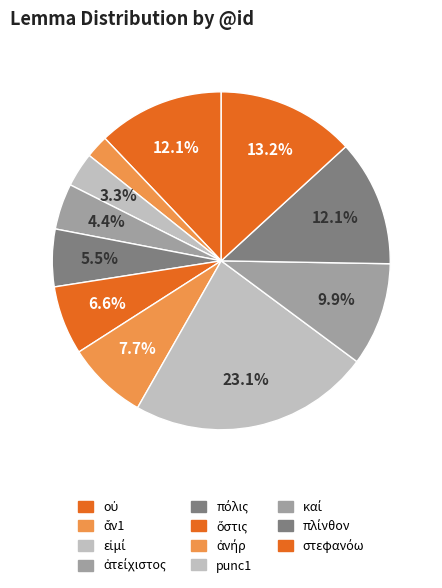

How many slices are in this pie chart?

11